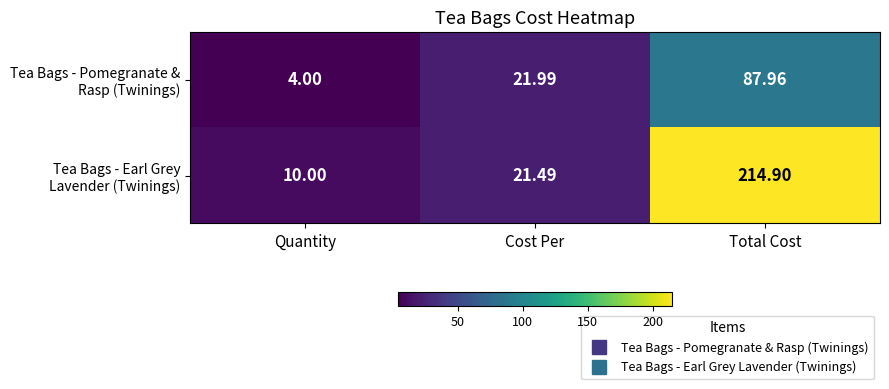

At which category is the sum across all series the highest?

Total Cost